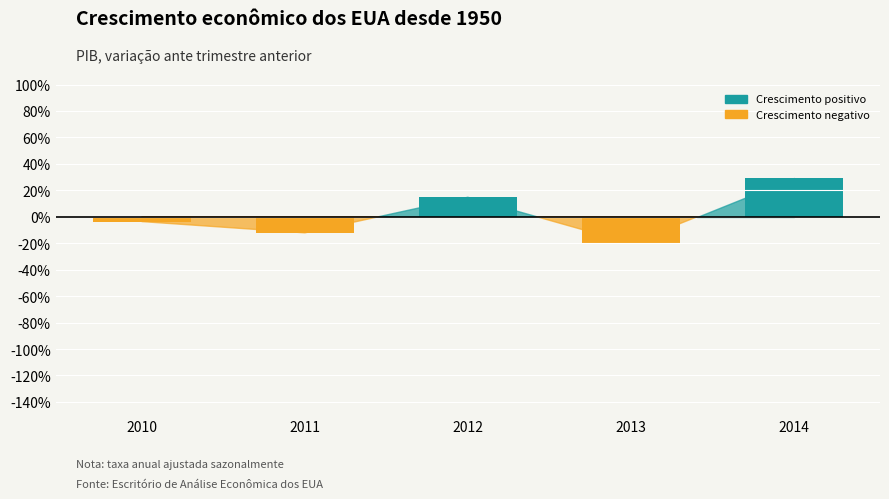

Reading right to left, extract all data points from this chart.

Crescimento positivo: 2014=0.3	2013=0.0	2012=0.1	2011=0.0	2010=0.0
Crescimento negativo: 2014=0.0	2013=-0.2	2012=0.0	2011=-0.1	2010=-0.0